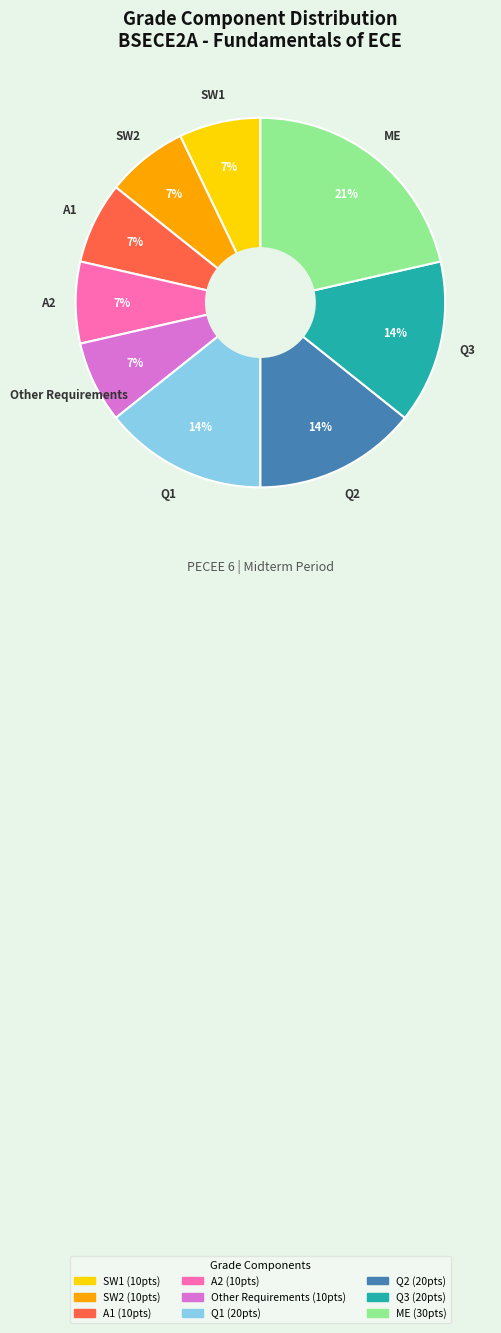

Which slice is the largest?

ME